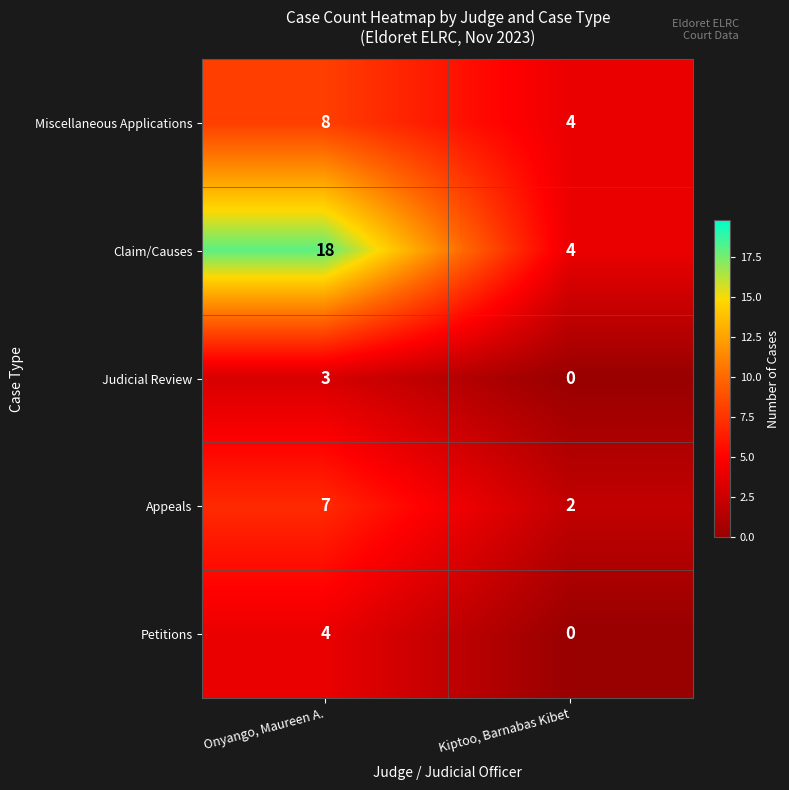

How many distinct data groups are displayed?

5